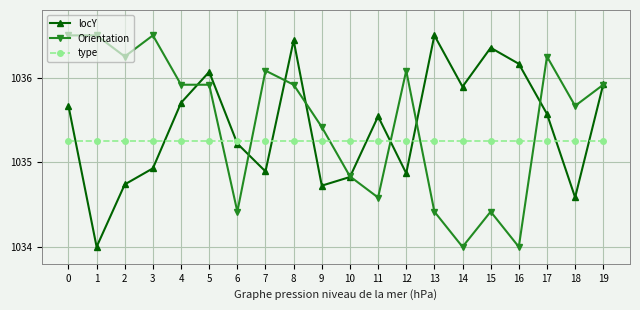

Between 18 and 19, which series saw the biggest shift?

locY